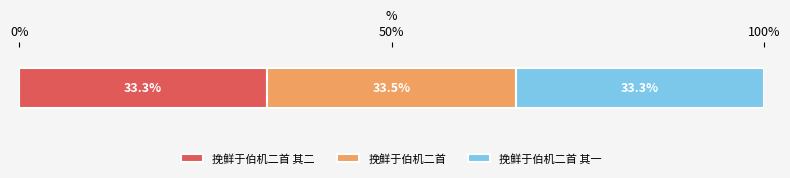

Count the number of data series in this chart.

3